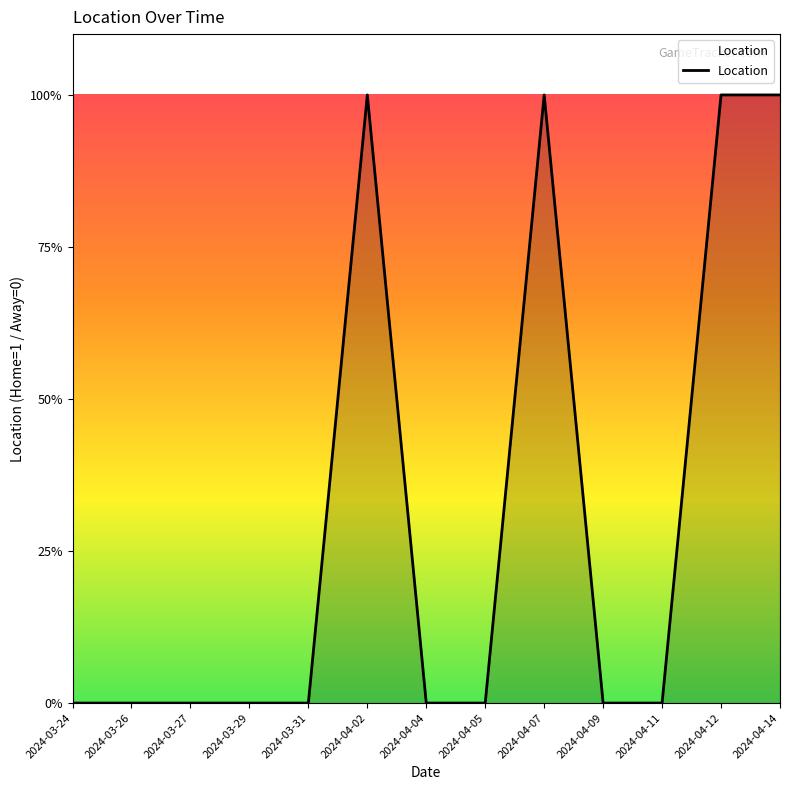

Does the chart display data point markers on the line(s)?

No